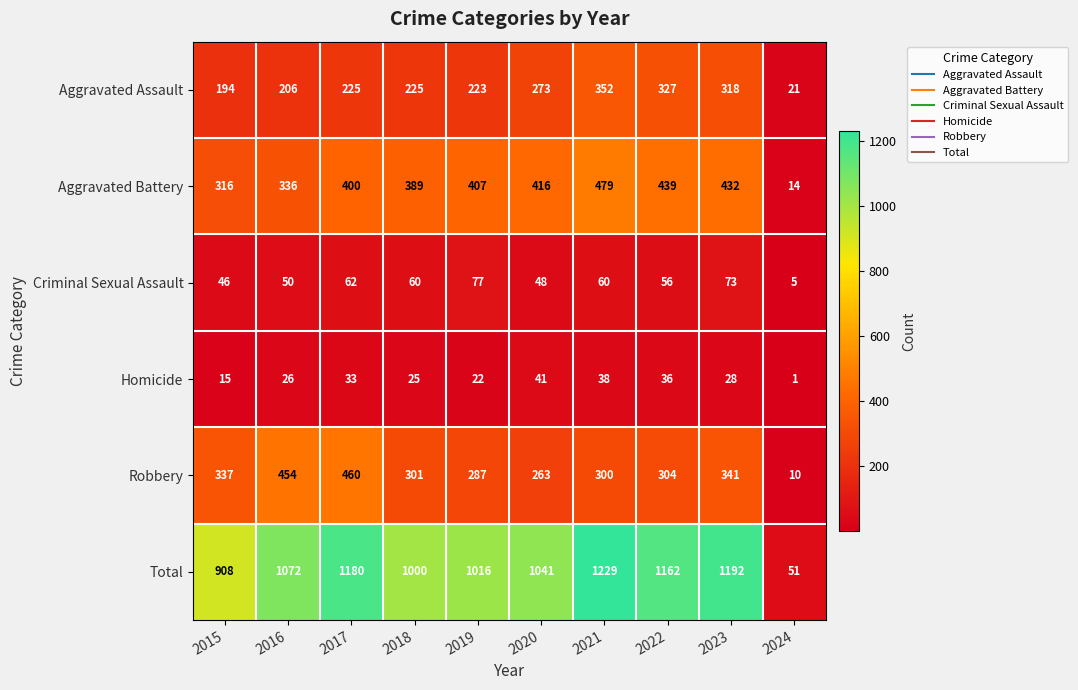

The Robbery series shows 739 at 2016. True or false?

False